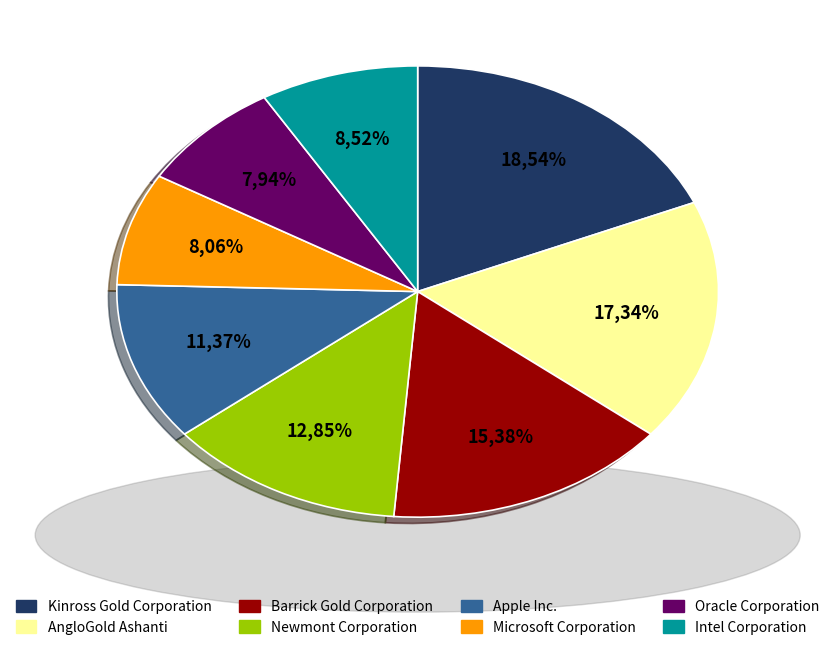

Count the number of slices in the pie.

8